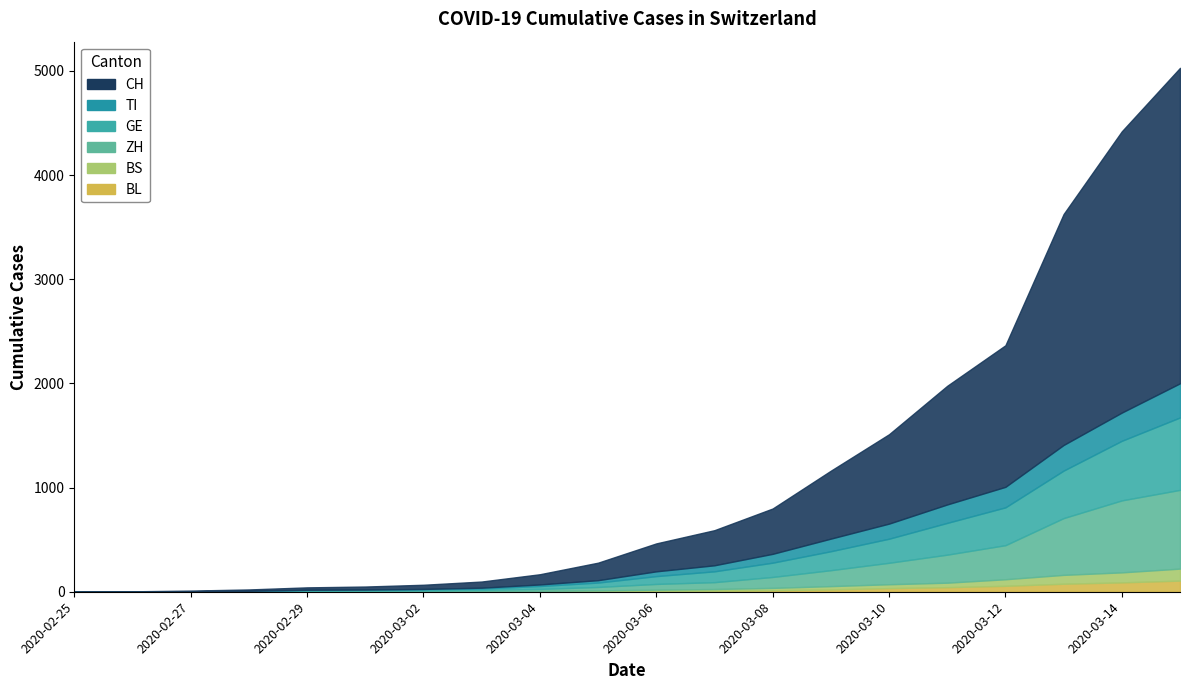

Reading right to left, list all the values displayed in this chart.

CH: 3028	2700	2217	1359	1139	858	652	435	337	268	168	98	59	40	29	23	13	6	2	0
TI: 328	271	246	197	177	145	121	85	58	46	23	15	8	4	2	2	1	1	1	0
GE: 695	572	456	363	305	231	182	137	104	75	42	28	13	10	9	8	4	1	1	0
ZH: 756	691	545	327	269	206	153	105	66	55	33	18	13	10	7	6	2	2	0	0
BS: 115	96	85	63	43	37	31	22	15	12	8	5	3	1	1	1	1	1	0	0
BL: 107	90	77	57	44	35	23	15	11	8	5	4	2	2	2	2	1	0	0	0